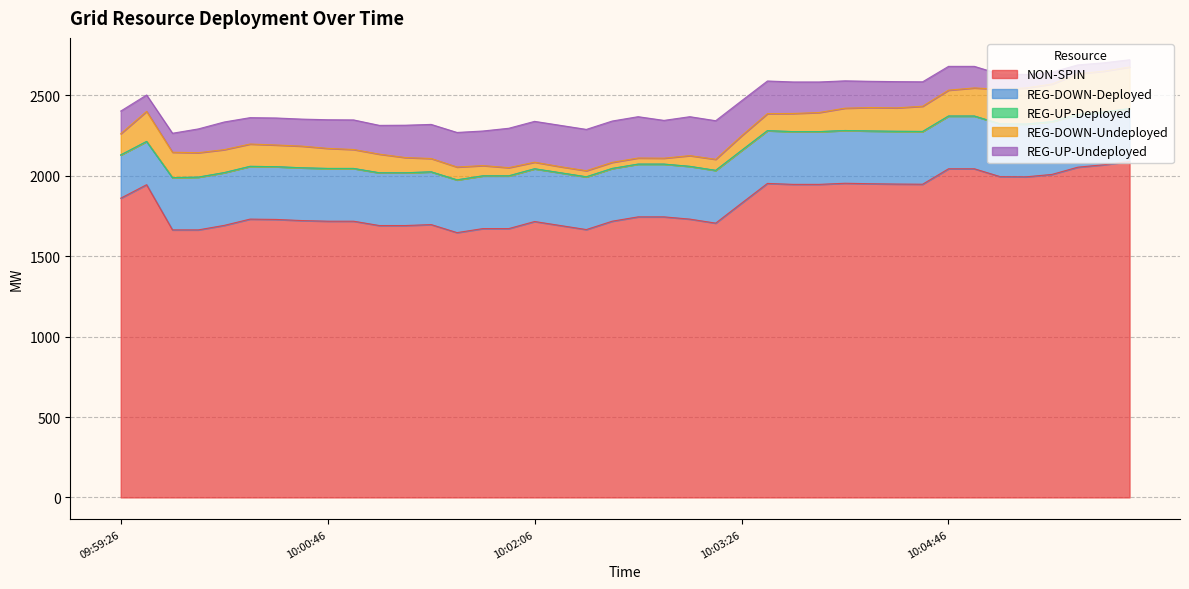

True or false: REG-UP-Deployed has more than 0 points higher than both neighbors.

False